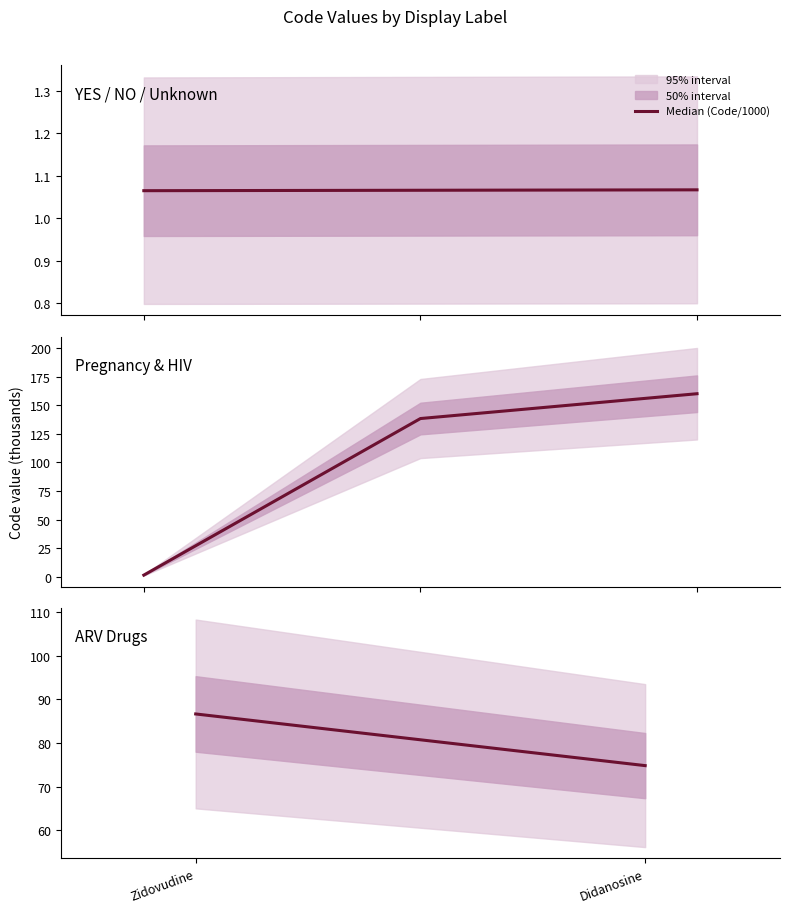

What is the value of the 2nd point from the left?

74.8